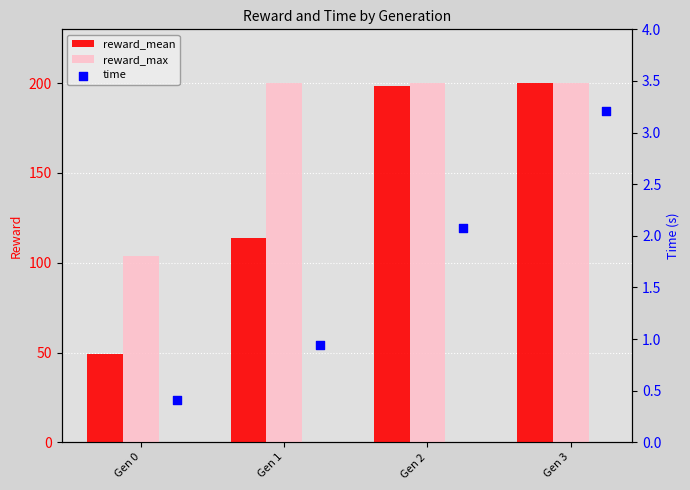

Which series contains the lowest Y value?

time